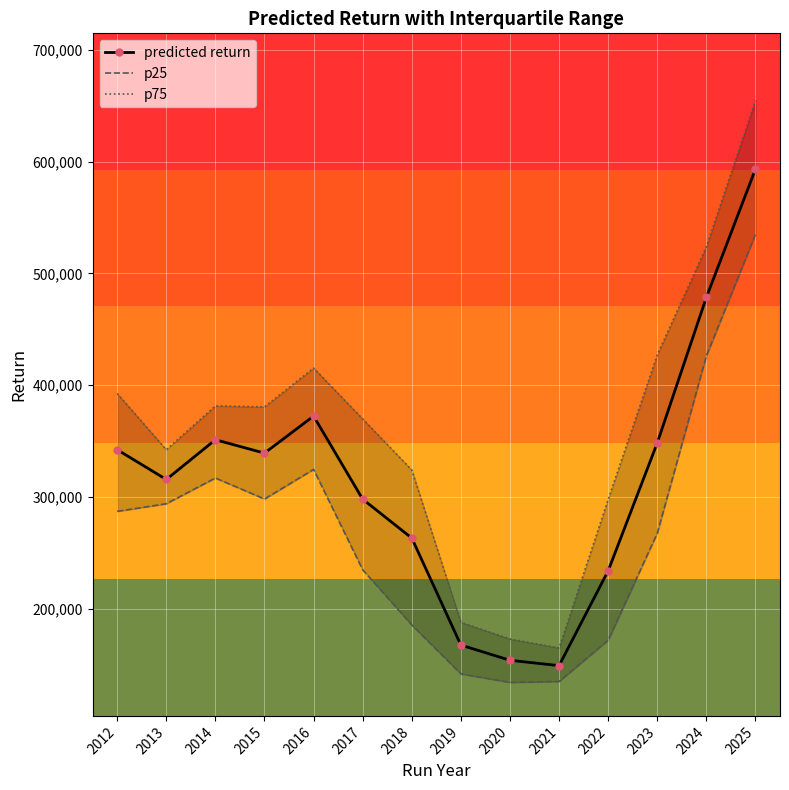

List the labels in order of predicted return value, smallest first.

2021, 2020, 2019, 2022, 2018, 2017, 2013, 2015, 2012, 2023, 2014, 2016, 2024, 2025